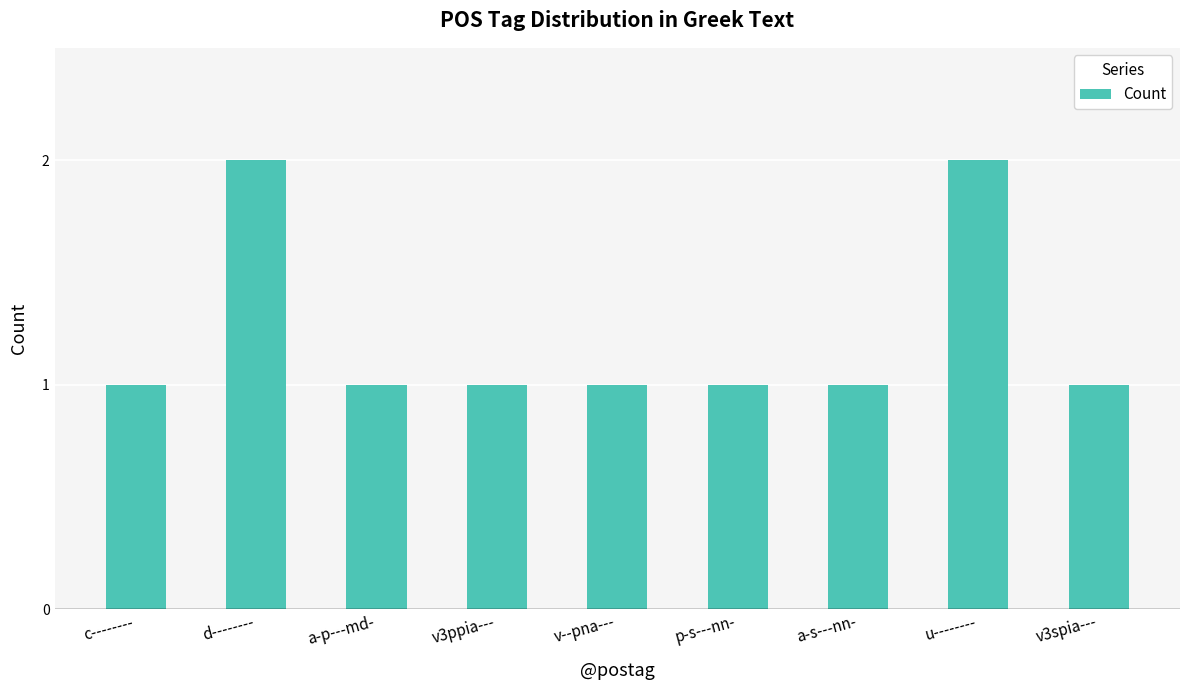

What is the sum of all values?

11